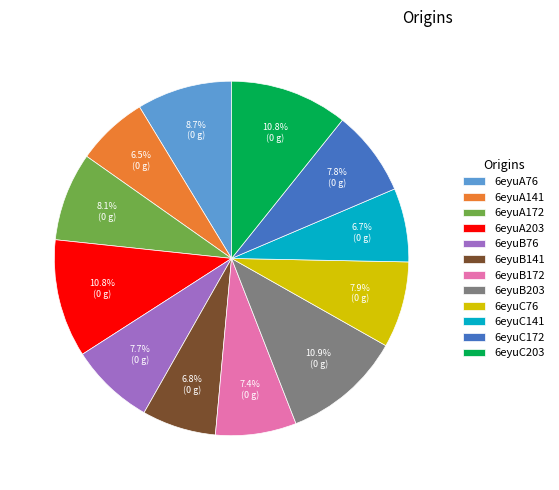

To the nearest percent, what is the combined percentage of 6eyuB76 and 6eyuC203?

18%